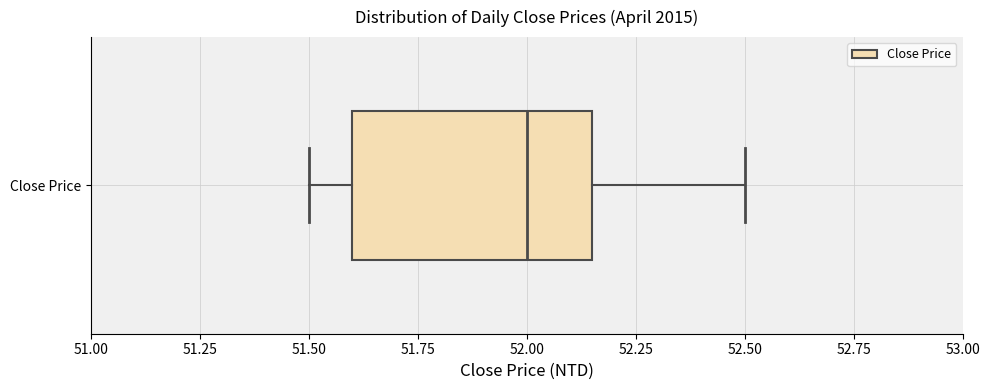

Where does the right whisker of the box for Close Price end on the x-axis? The values are not printed on the chart, so give them approximately, as read against the axis.

52.50